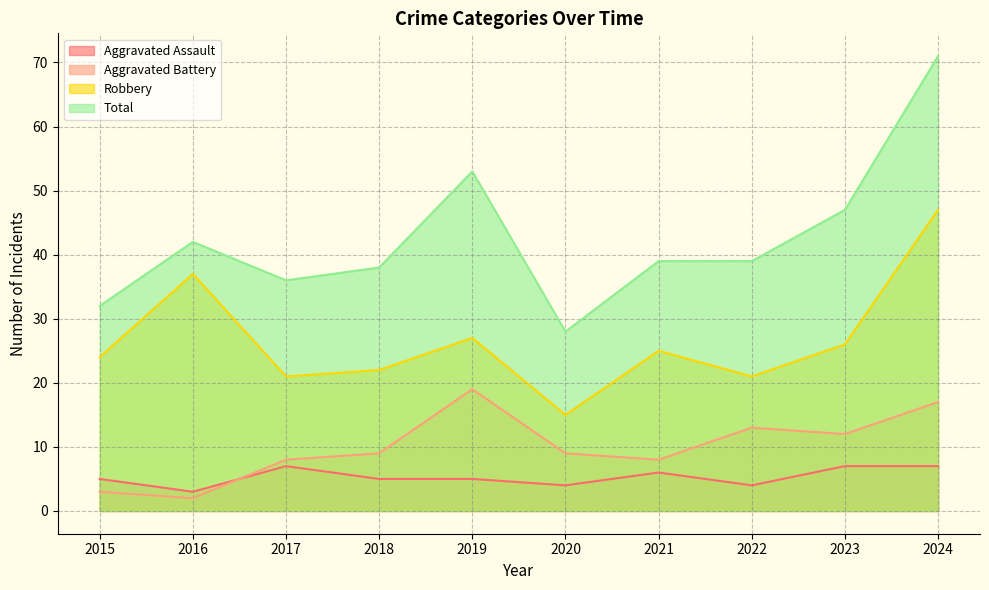

What is the total value across all series at 2022?

77